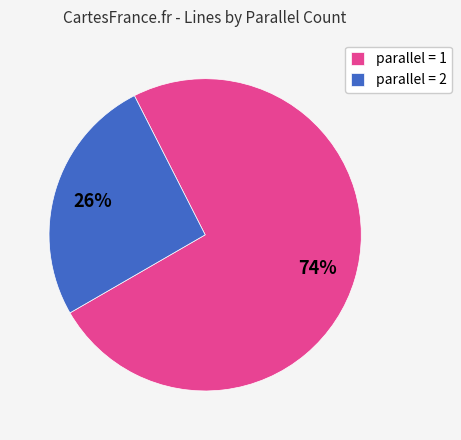

Combined, do parallel = 2 and parallel = 1 account for over 50%?

Yes